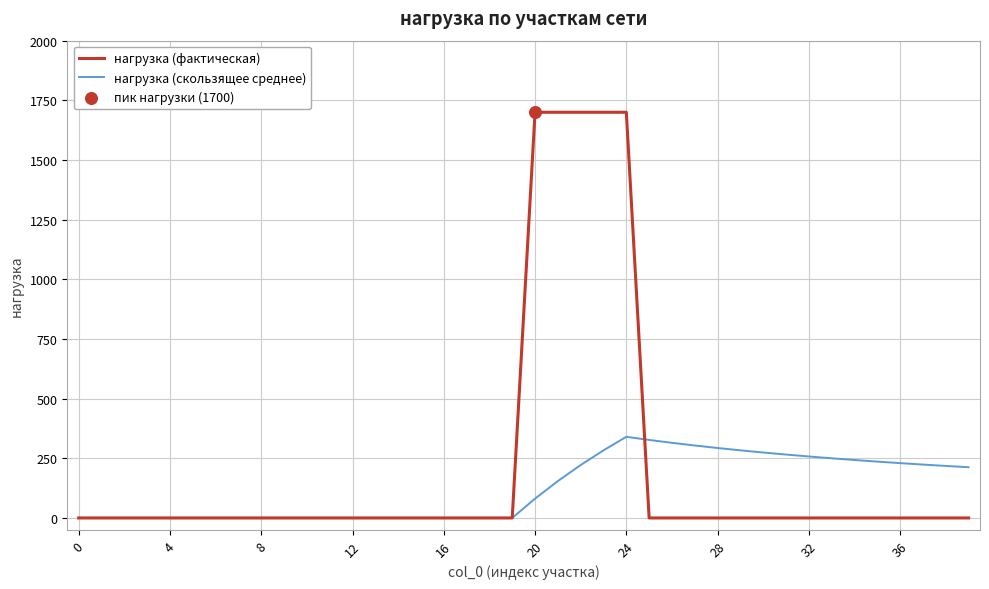

Which series has the largest total across all categories?

нагрузка (фактическая)